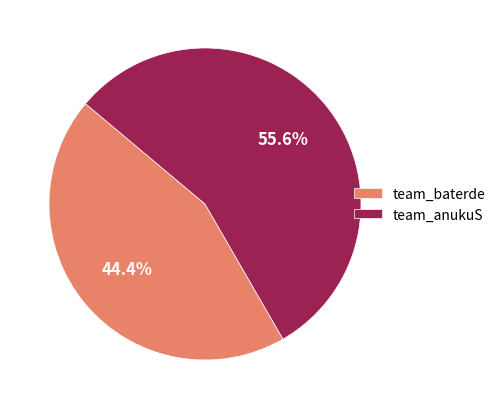

True or false: team_anukuS accounts for 41% of the total.

False